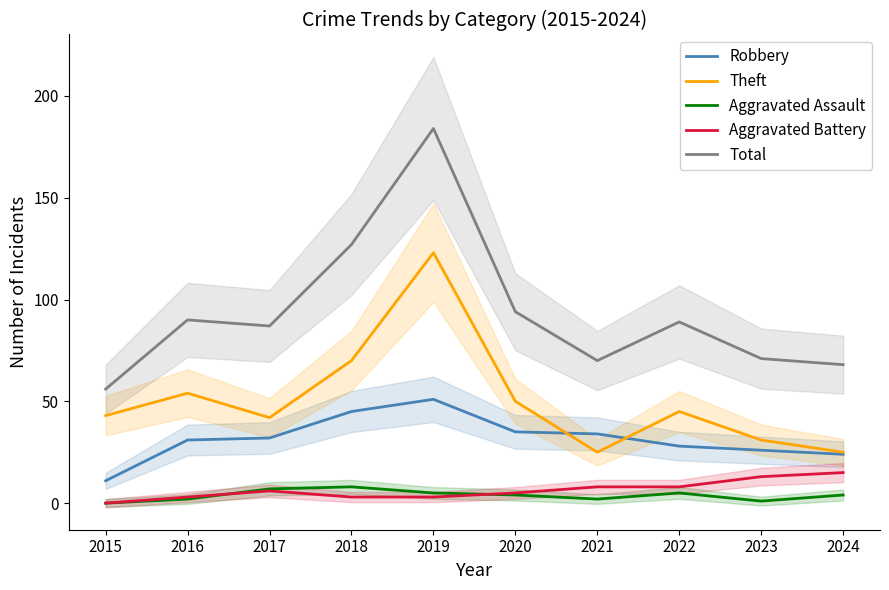

Read the Theft value at 2018.

70